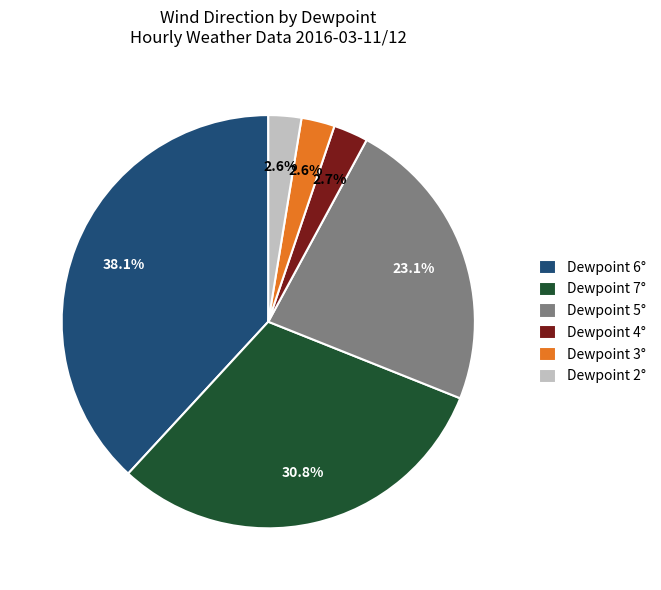

Is there a majority slice in this chart?

No